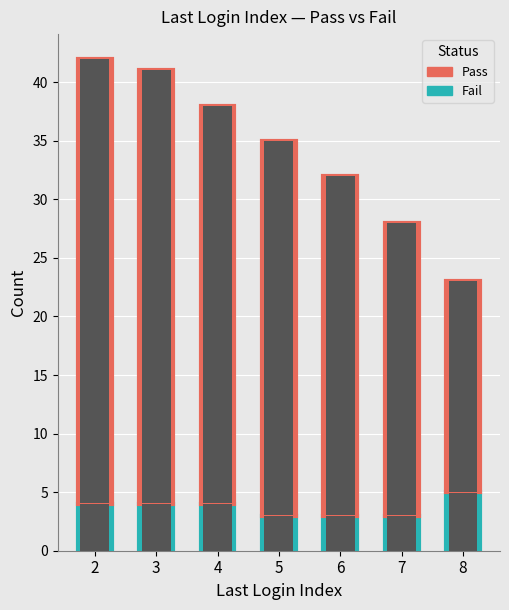

How many data points in Pass are above 32?

3